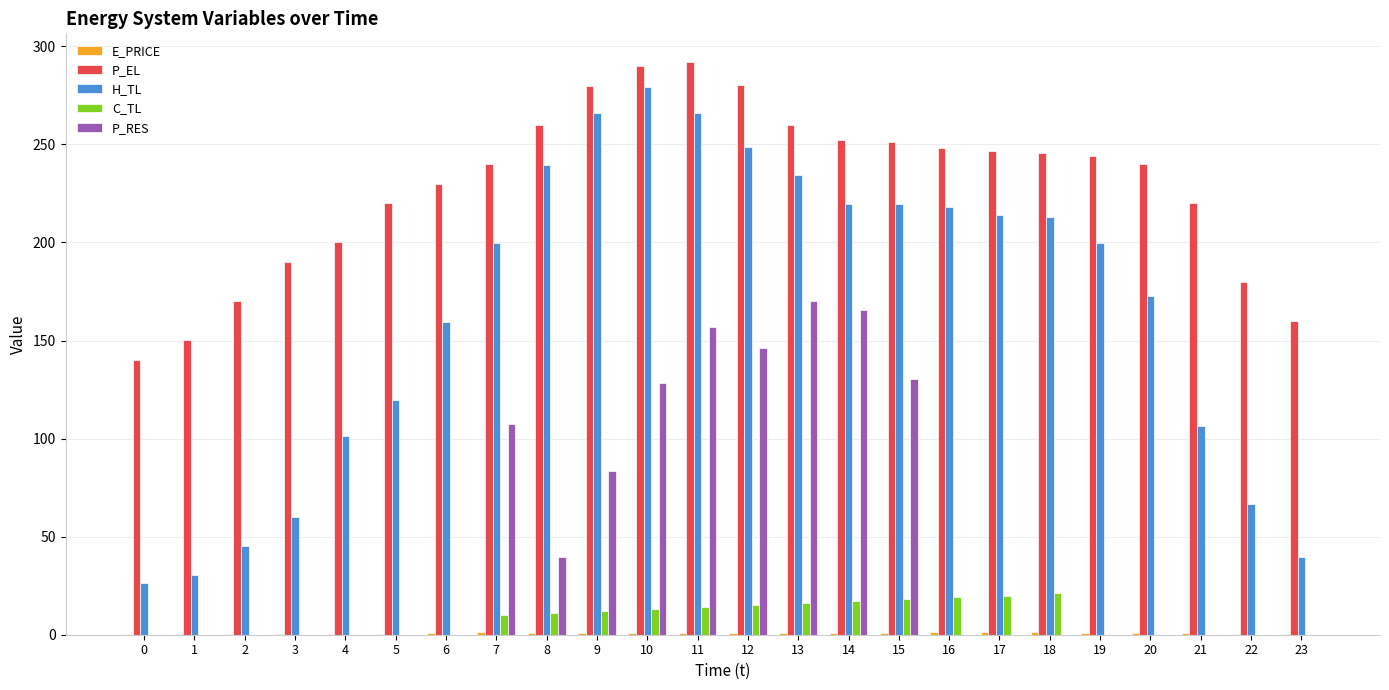

What is the greatest value displayed?

292.0